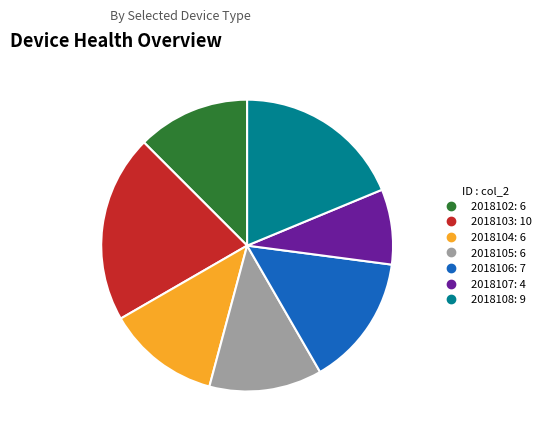

Count the number of slices in the pie.

7